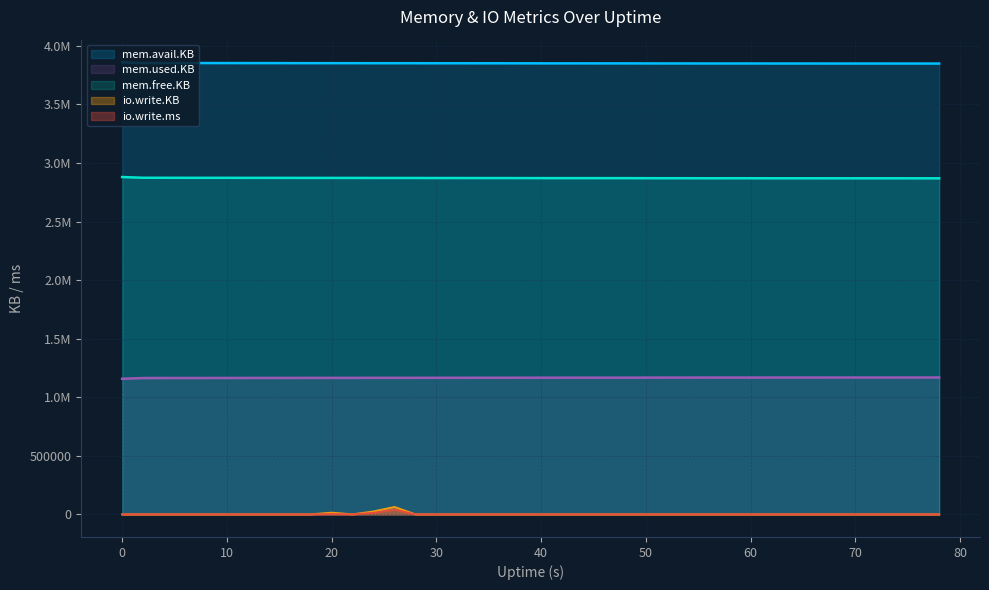

True or false: io.write.ms has a value of 14569 at 78.

False